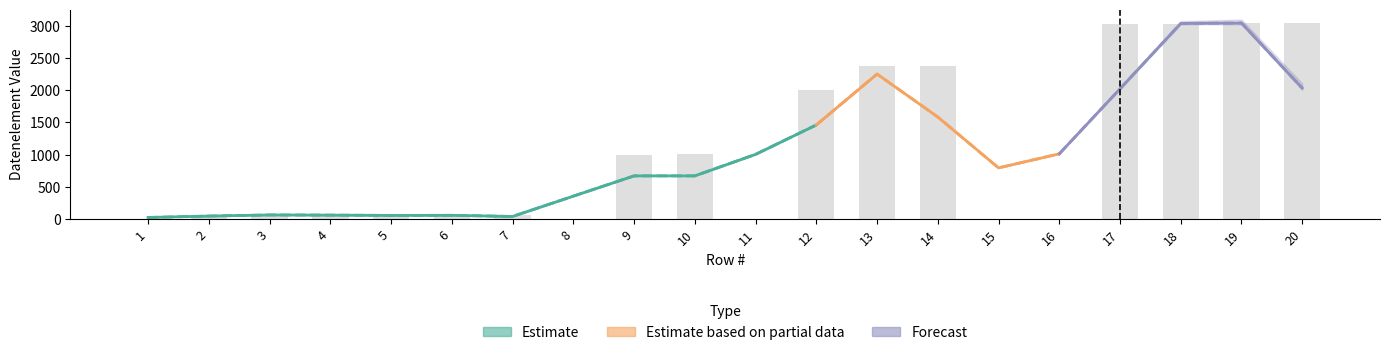

Reading left to right, extract all data points from this chart.

1=0	2=62	3=65	4=52	5=54	6=51	7=57	8=0	9=1001	10=1004	11=0	12=2005	13=2380	14=2379	15=0	16=0	17=3035	18=3039	19=3055	20=3055